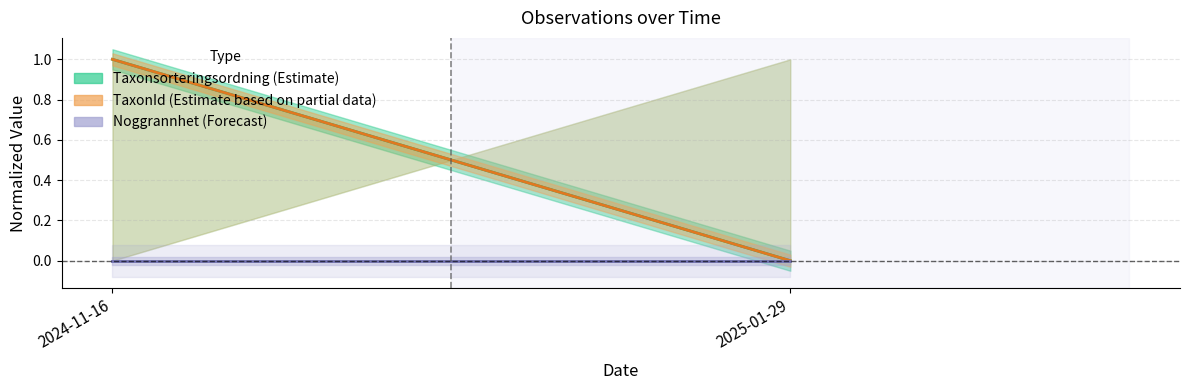

At which category is the sum across all series the highest?

2024-11-16